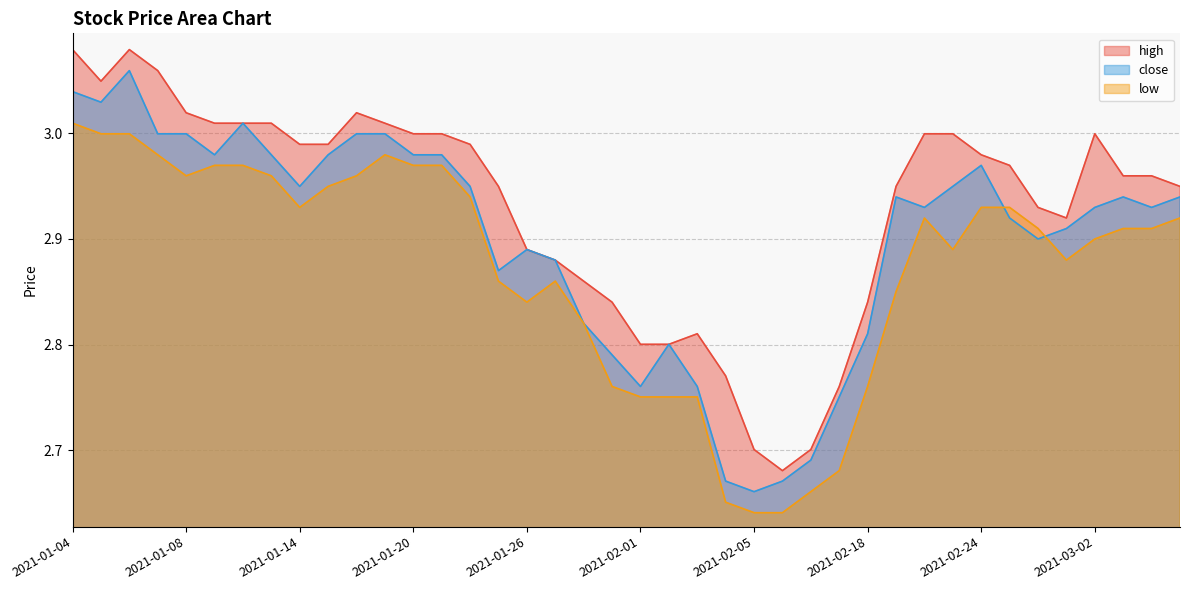

Reading left to right, list all the values displayed in this chart.

high: 3.1	3.0	3.1	3.1	3.0	3.0	3.0	3.0	3.0	3.0	3.0	3.0	3.0	3.0	3.0	2.9	2.9	2.9	2.9	2.8	2.8	2.8	2.8	2.8	2.7	2.7	2.7	2.8	2.8	2.9	3.0	3.0	3.0	3.0	2.9	2.9	3.0	3.0	3.0	2.9
close: 3.0	3.0	3.1	3.0	3.0	3.0	3.0	3.0	2.9	3.0	3.0	3.0	3.0	3.0	2.9	2.9	2.9	2.9	2.8	2.8	2.8	2.8	2.8	2.7	2.7	2.7	2.7	2.8	2.8	2.9	2.9	2.9	3.0	2.9	2.9	2.9	2.9	2.9	2.9	2.9
low: 3.0	3.0	3.0	3.0	3.0	3.0	3.0	3.0	2.9	2.9	3.0	3.0	3.0	3.0	2.9	2.9	2.8	2.9	2.8	2.8	2.8	2.8	2.8	2.7	2.6	2.6	2.7	2.7	2.8	2.9	2.9	2.9	2.9	2.9	2.9	2.9	2.9	2.9	2.9	2.9